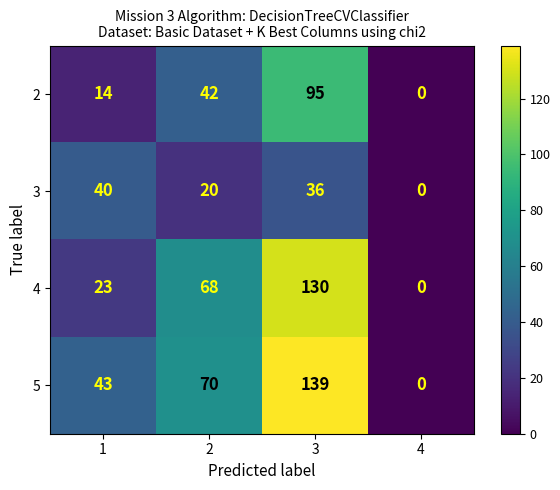

How many values in 2 are above zero?

3